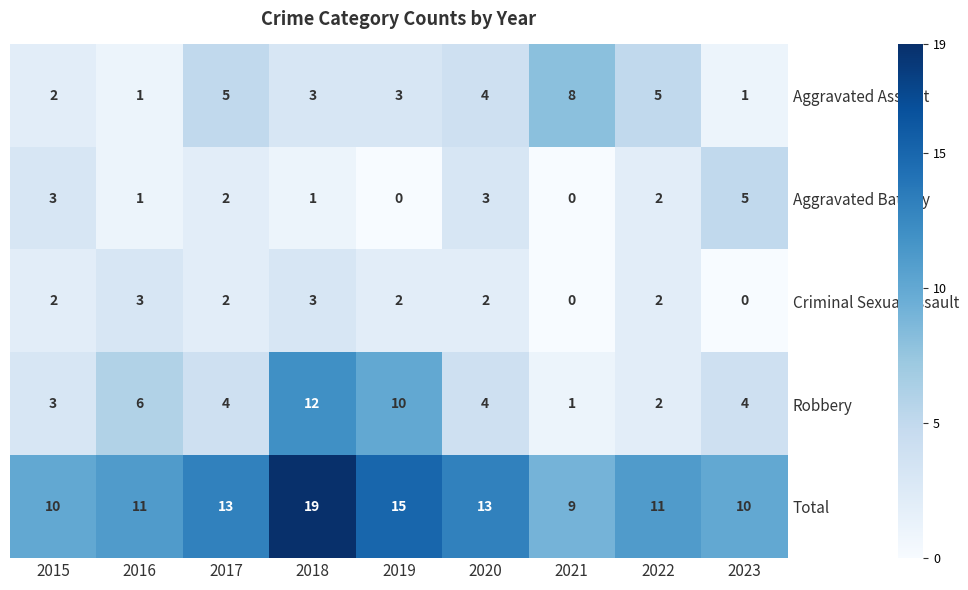

Which series has the largest range (max minus min)?

Robbery